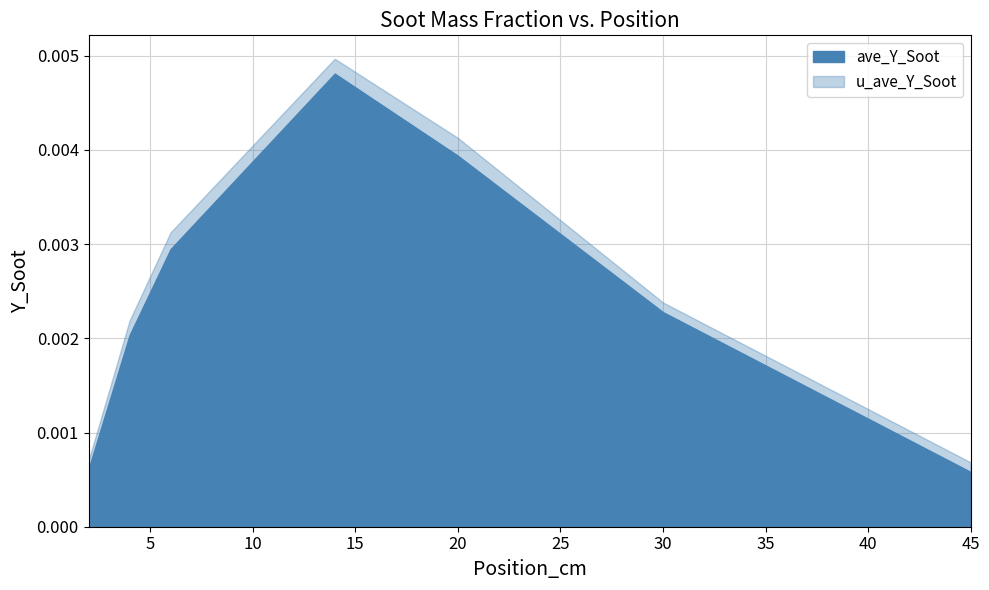

Count the number of categories in the chart.

7